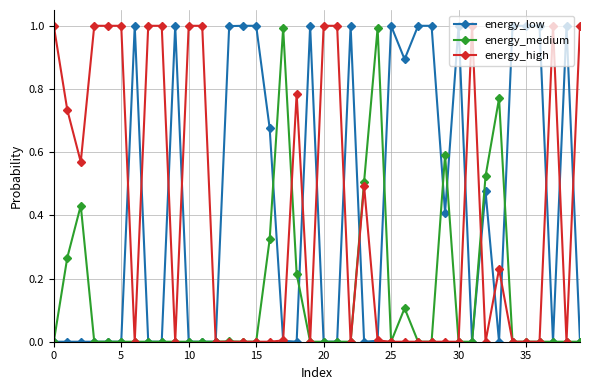

True or false: energy_high and energy_low intersect in this chart.

True